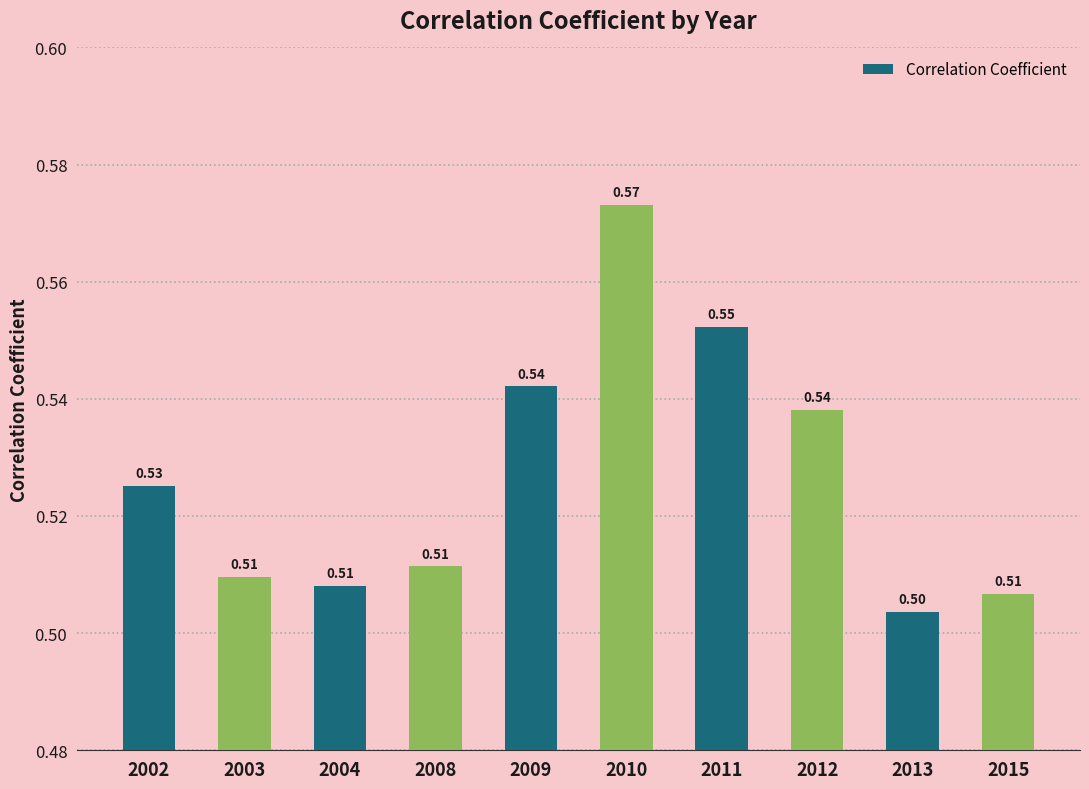

The chart shows a value of 0.3 at 2002. True or false?

False